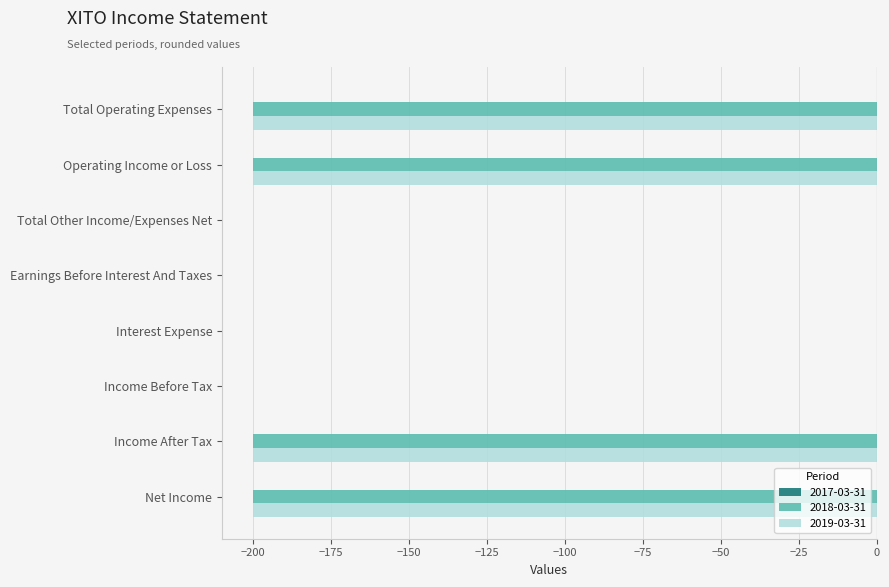

What is the sum of the 2018-03-31 values at Income After Tax and Income Before Tax?

-200